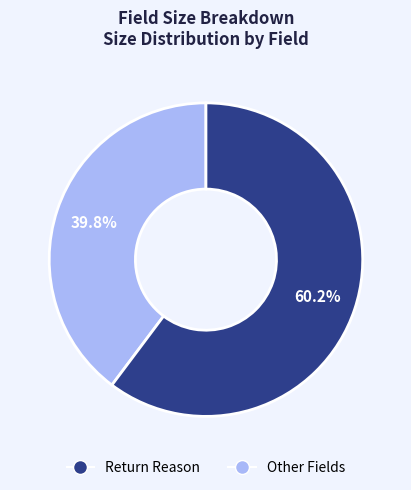

Is there a majority slice in this chart?

Yes